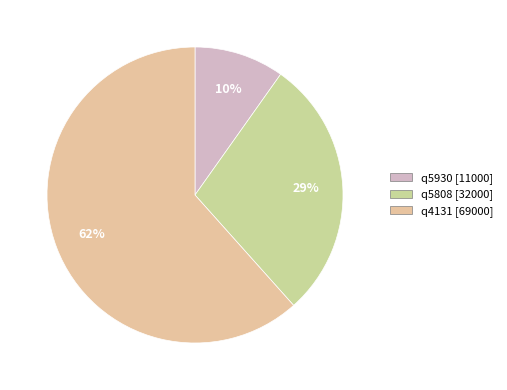

How many slices are in this pie chart?

3